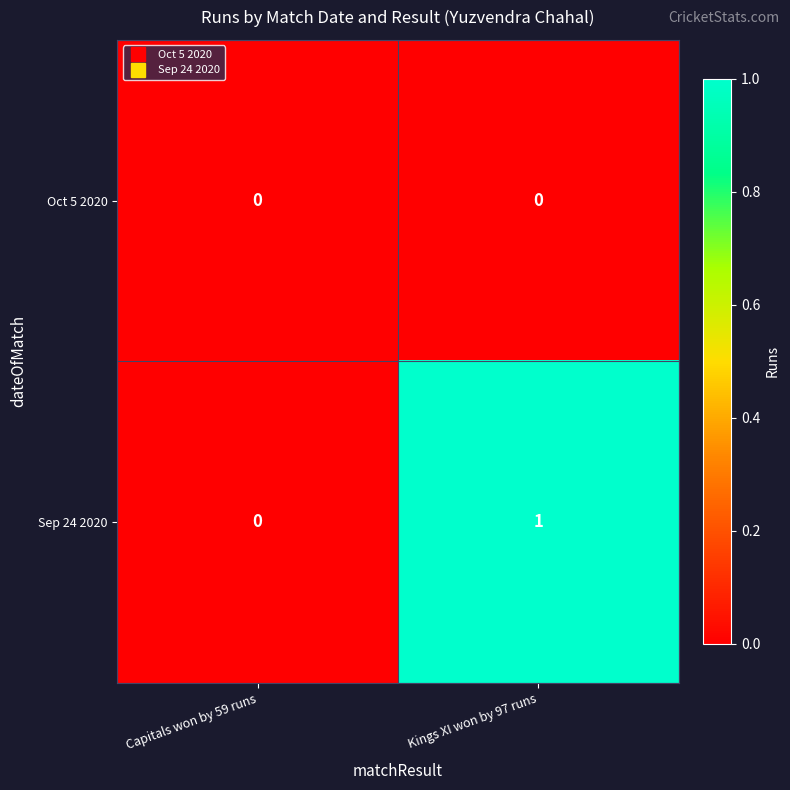

Reading left to right, what are all the values shown in this chart?

Oct 5 2020: 0	0
Sep 24 2020: 0	1